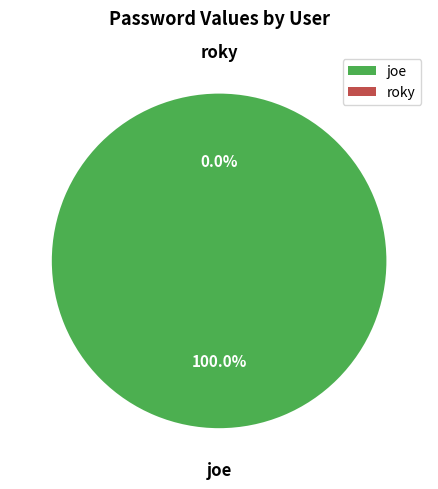

How much of the chart is everything except roky?

100.0%